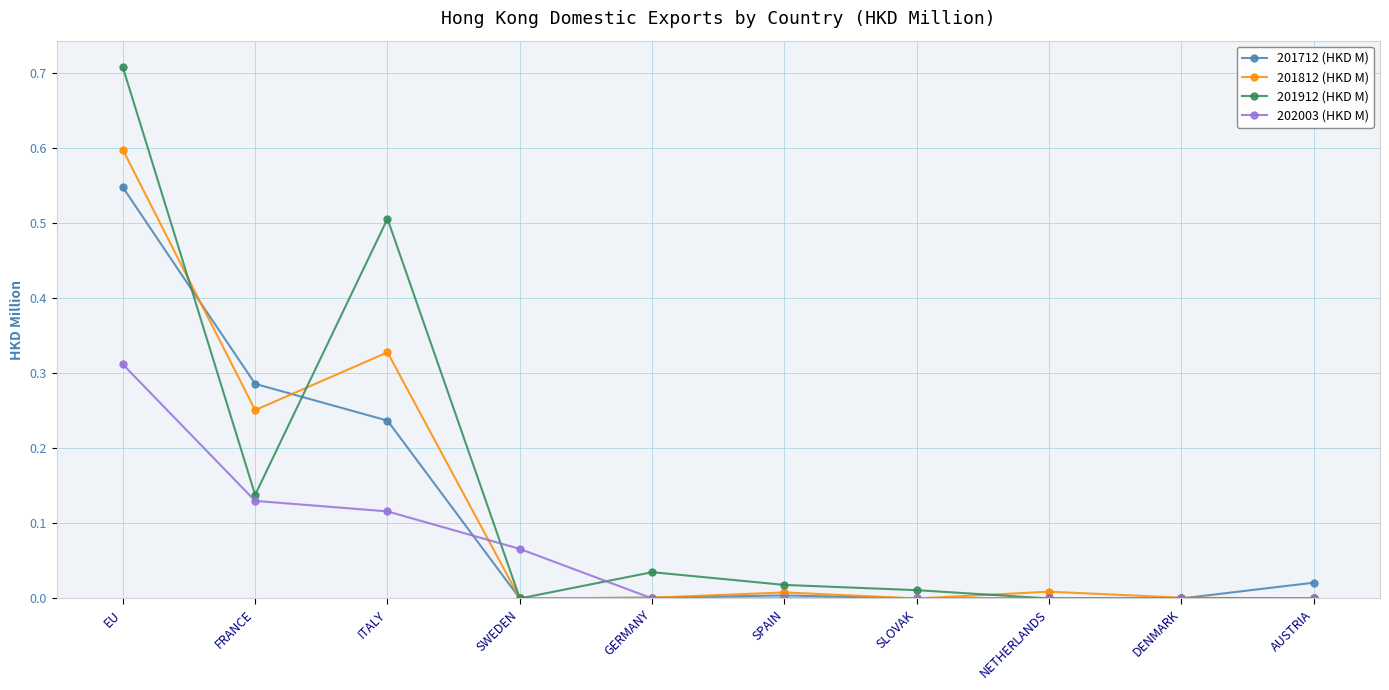

Between which two adjacent categories do 201812 (HKD M) and 201712 (HKD M) first intersect?

EU and FRANCE